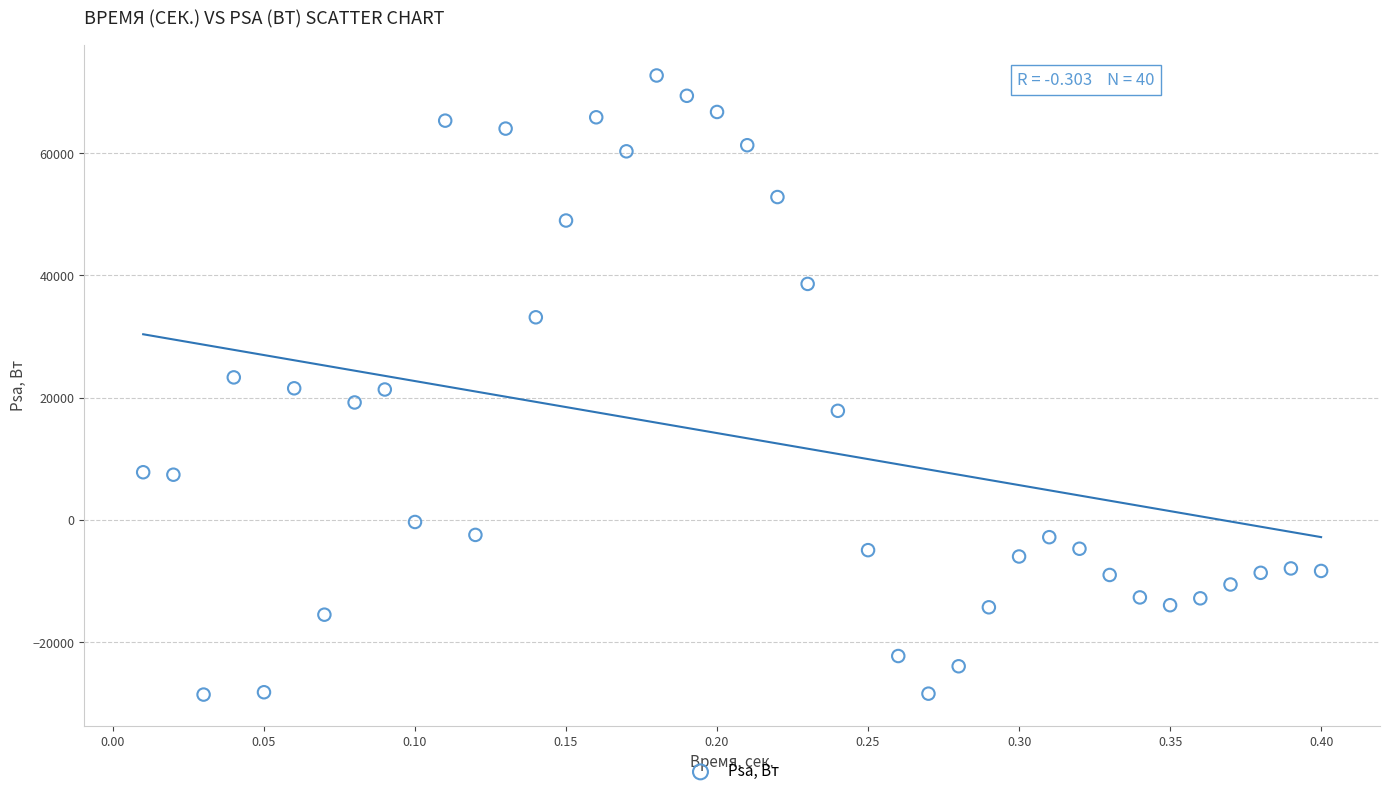

What is the range of Y values (max minus min)?

101317.5